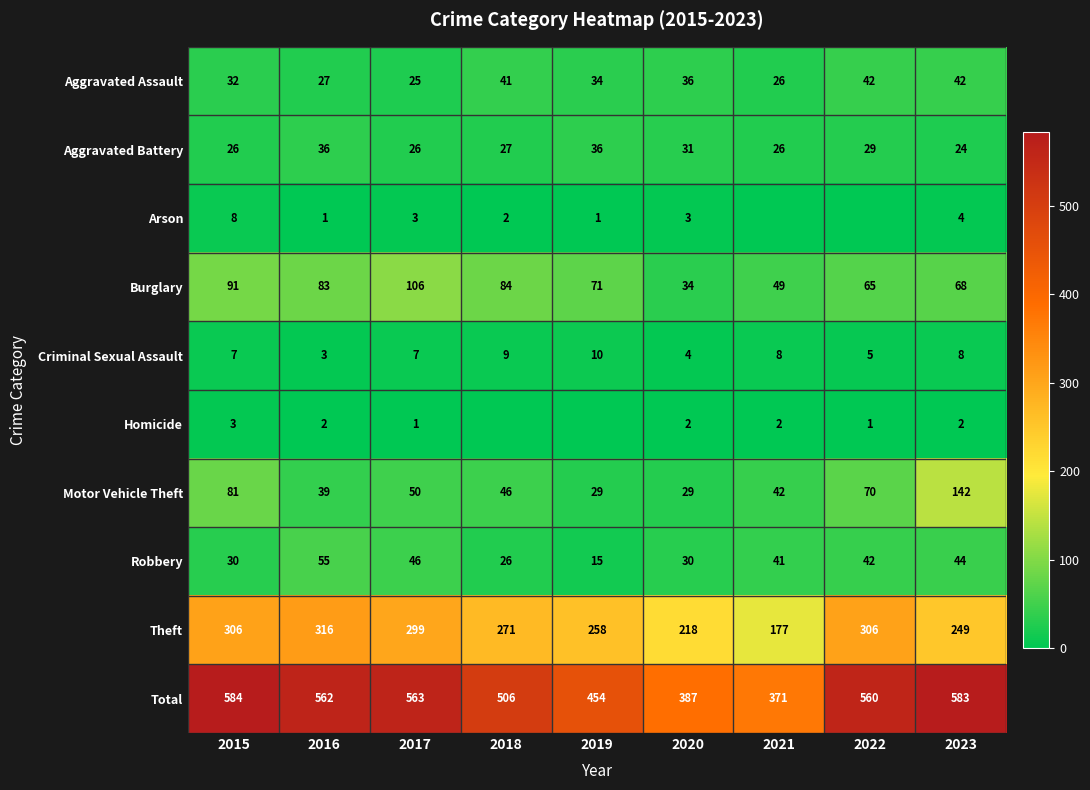

What is the approximate value of Theft at 2023, to the nearest 5?

250